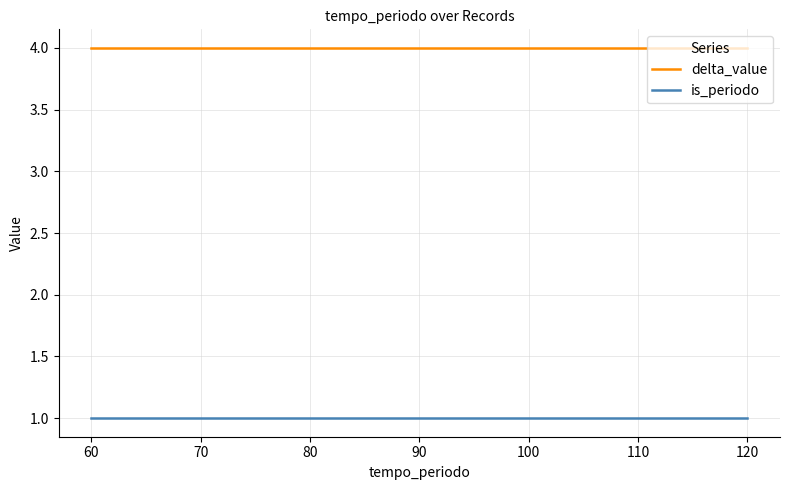

True or false: is_periodo and delta_value cross at least once.

False